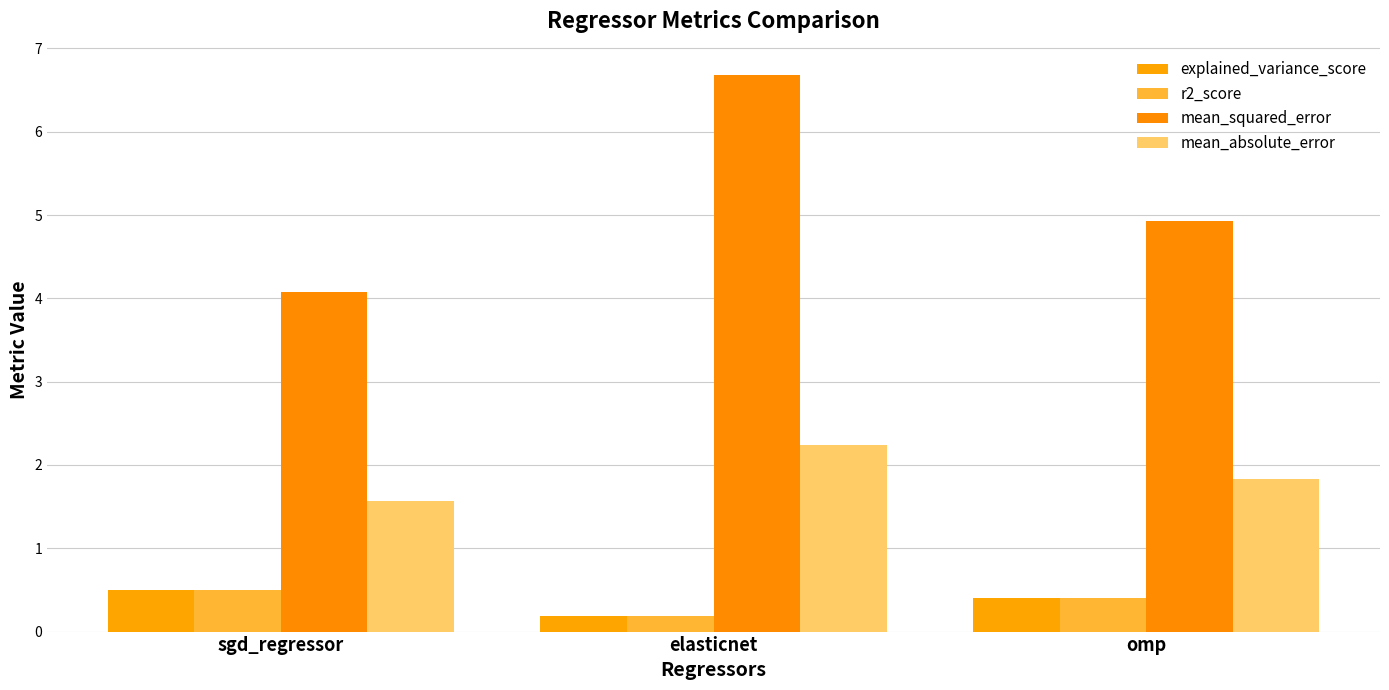

What is the spread (max minus min) of values at omp?

4.5